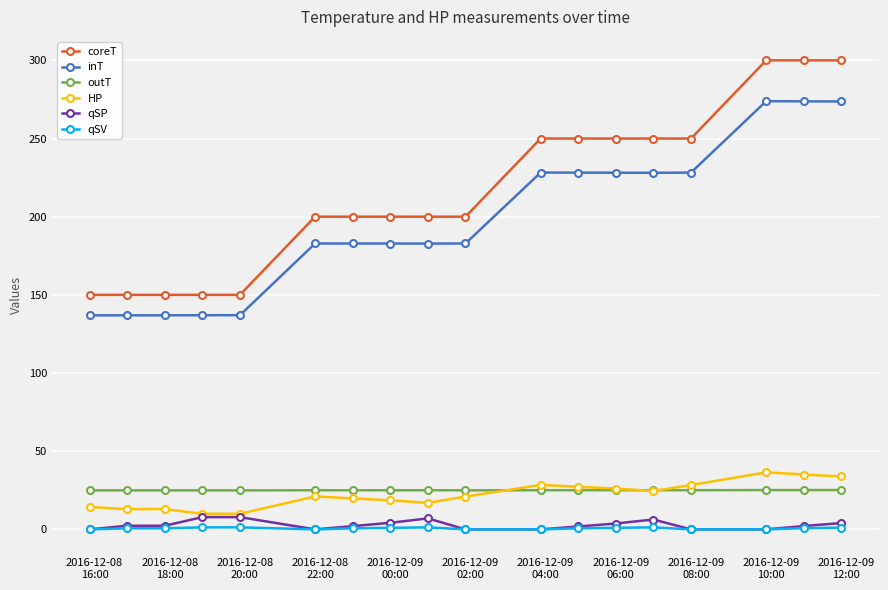

Which series has the largest total across all categories?

coreT